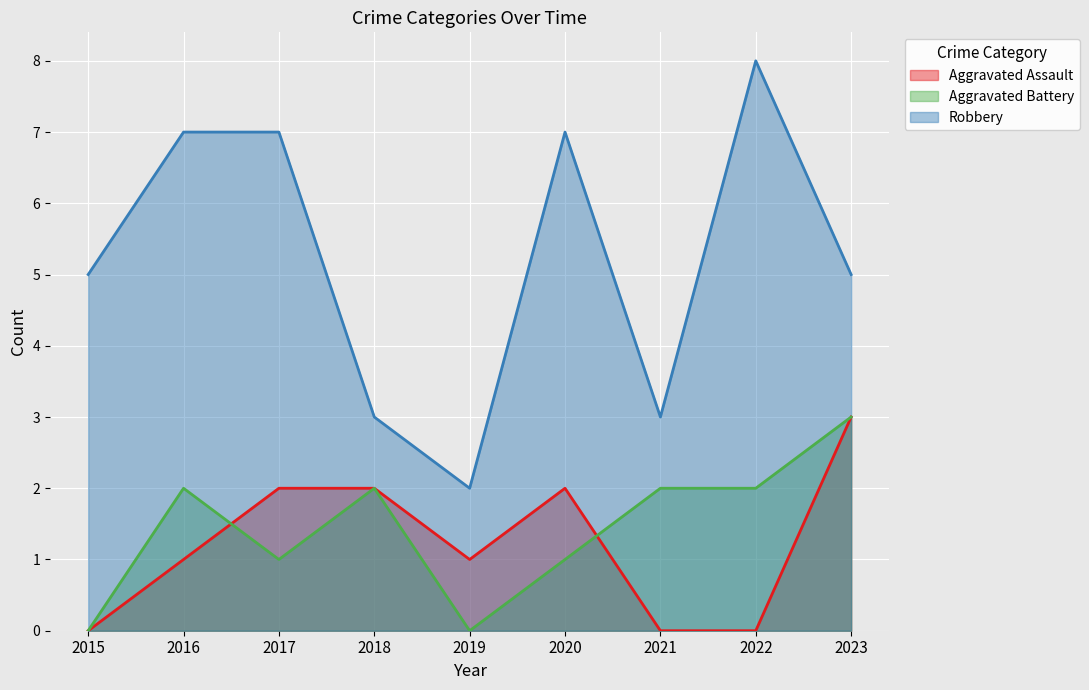

What is the total value across all series at 2018?

7